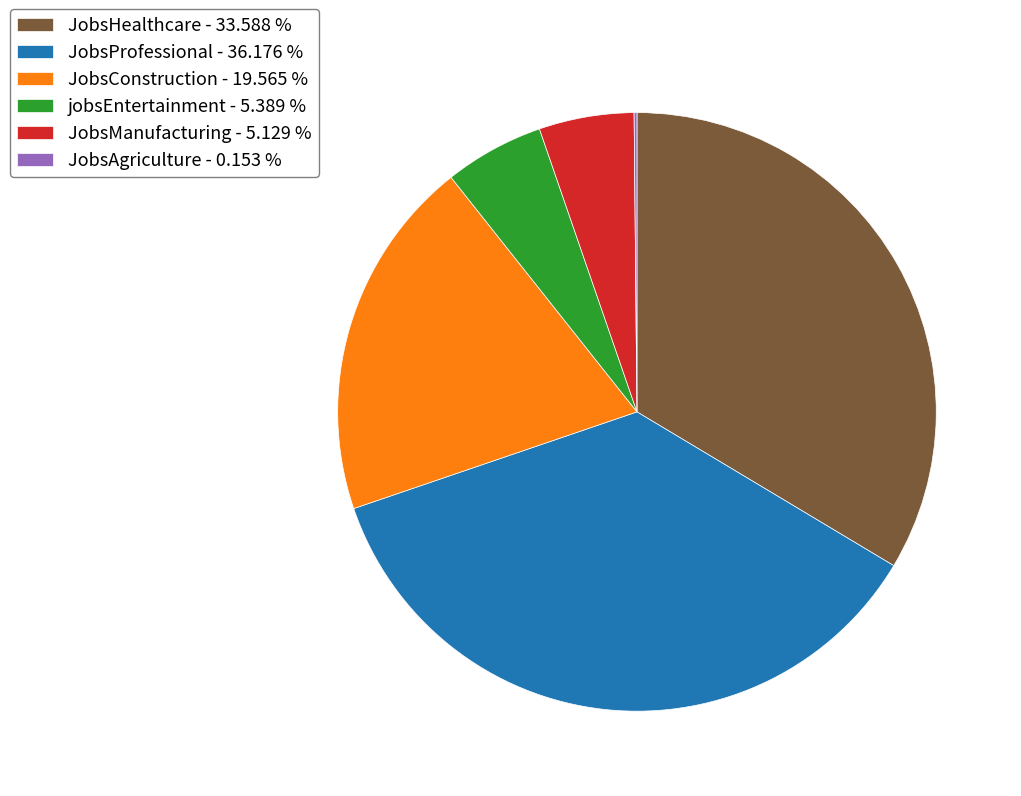

Is there a majority slice in this chart?

No